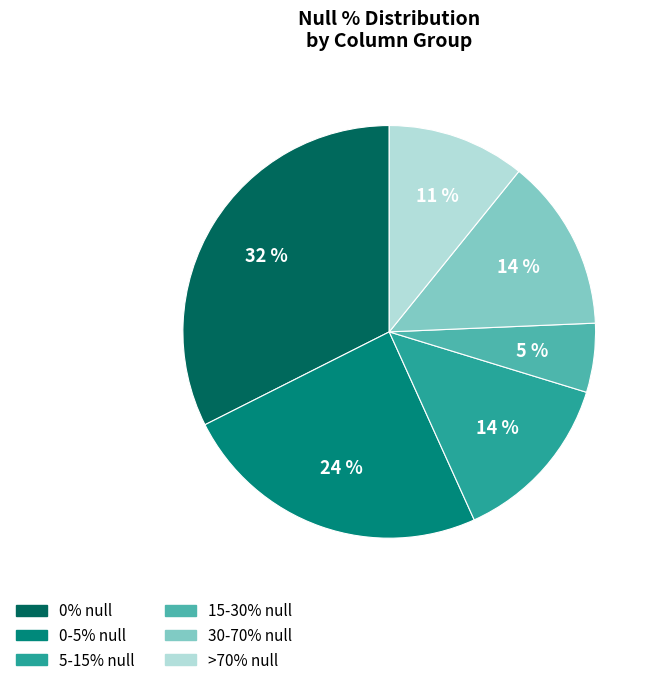

Is there a majority slice in this chart?

No